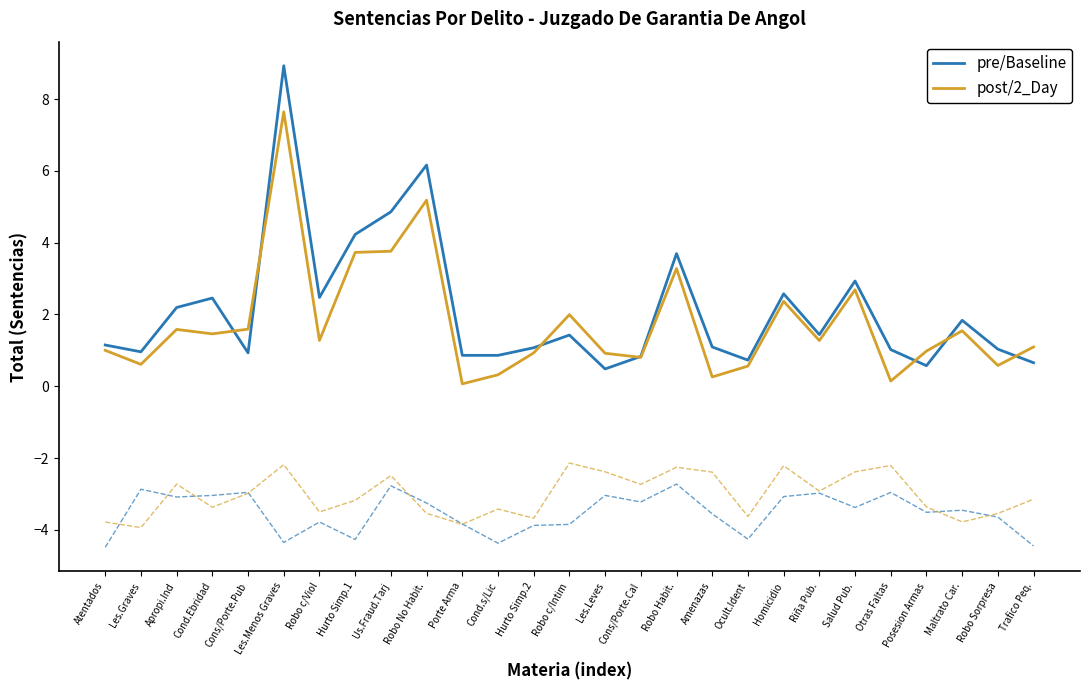

List the series in order of their peak value, highest first.

pre/Baseline, post/2_Day